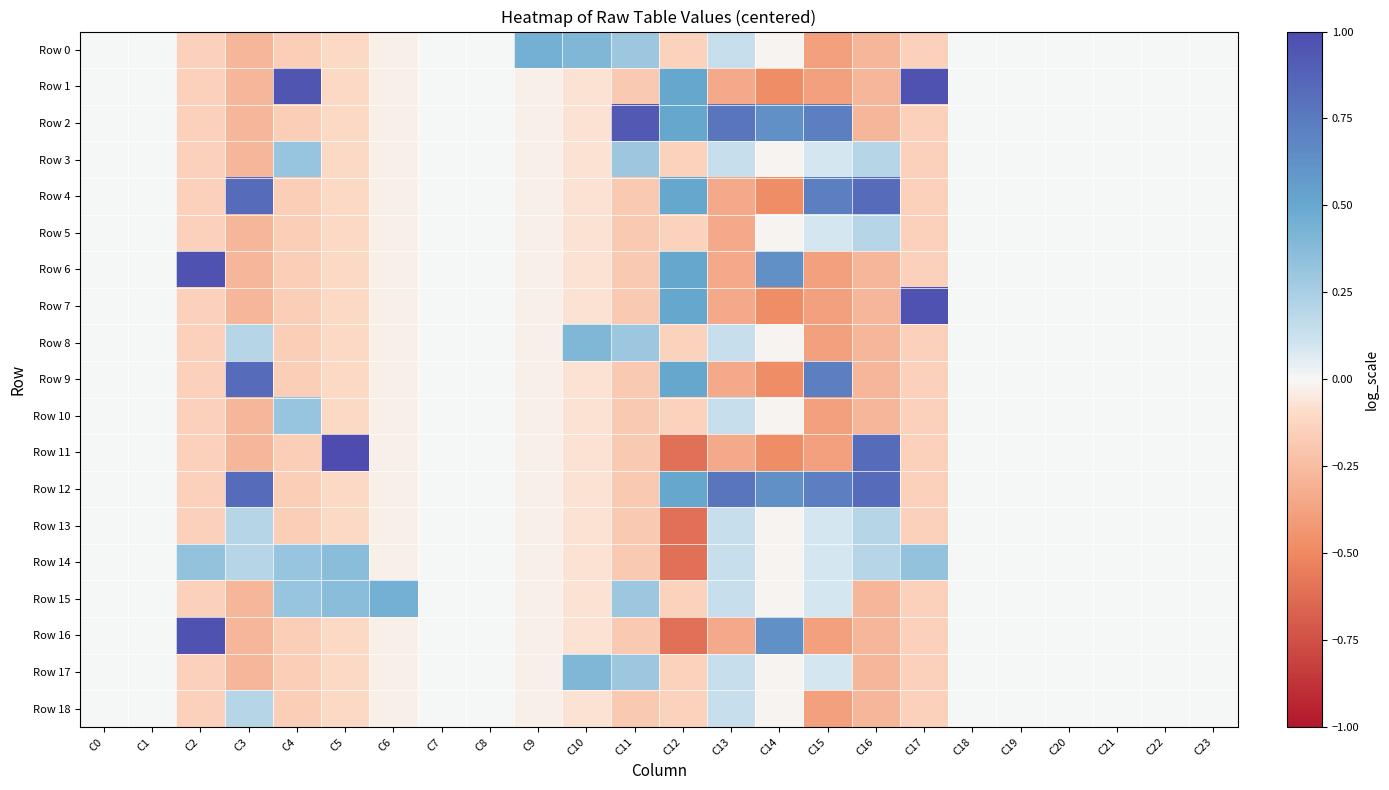

What is the greatest value displayed?

1.0